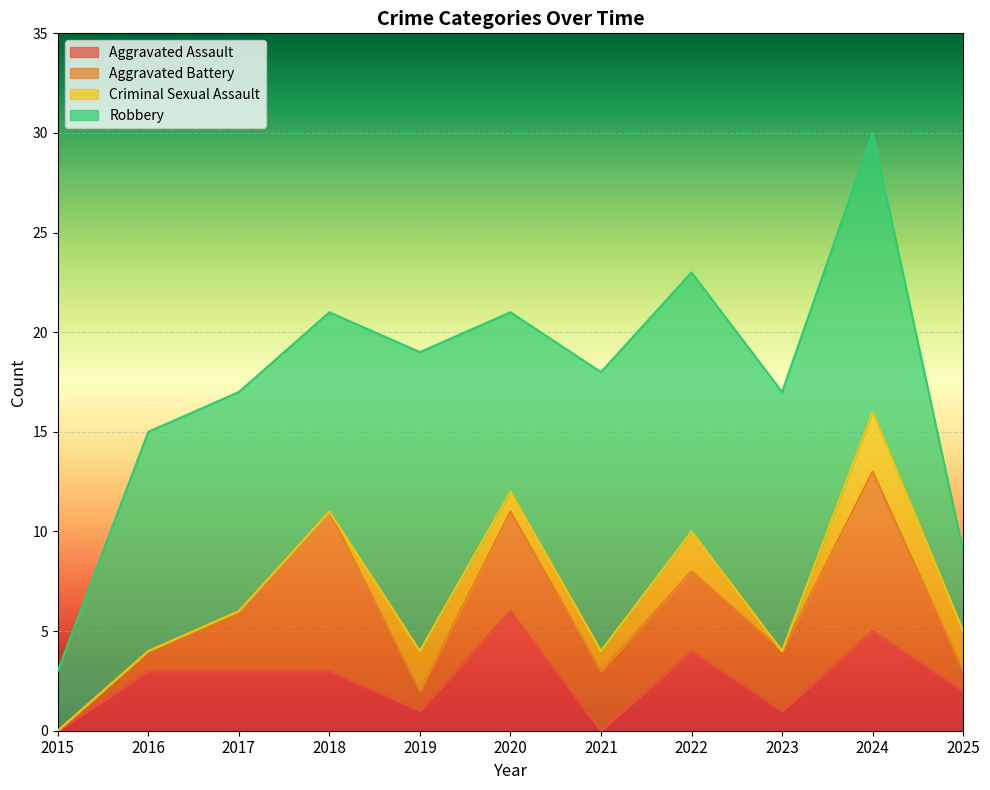

How many lines are shown in the chart?

4